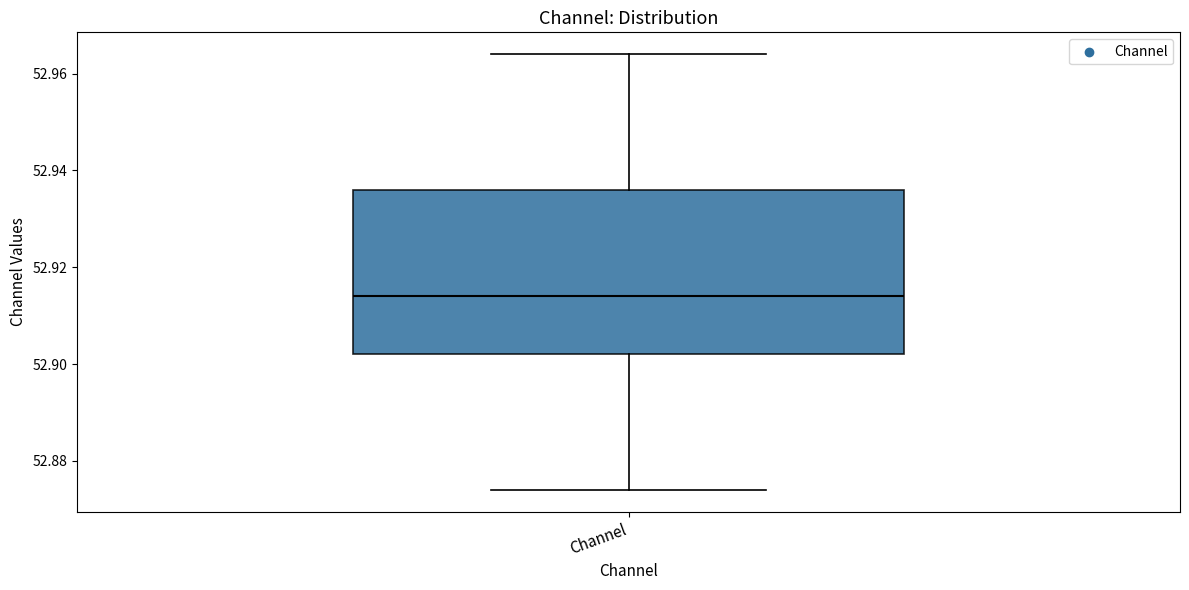

Read this box plot against the y-axis: the position of the median line, the range covered by the box, and the ends of both whiskers. The values are not printed on the chart, so give them approximately, as read against the axis.

median 52.914, box 52.902 to 52.936, whiskers 52.874 to 52.964